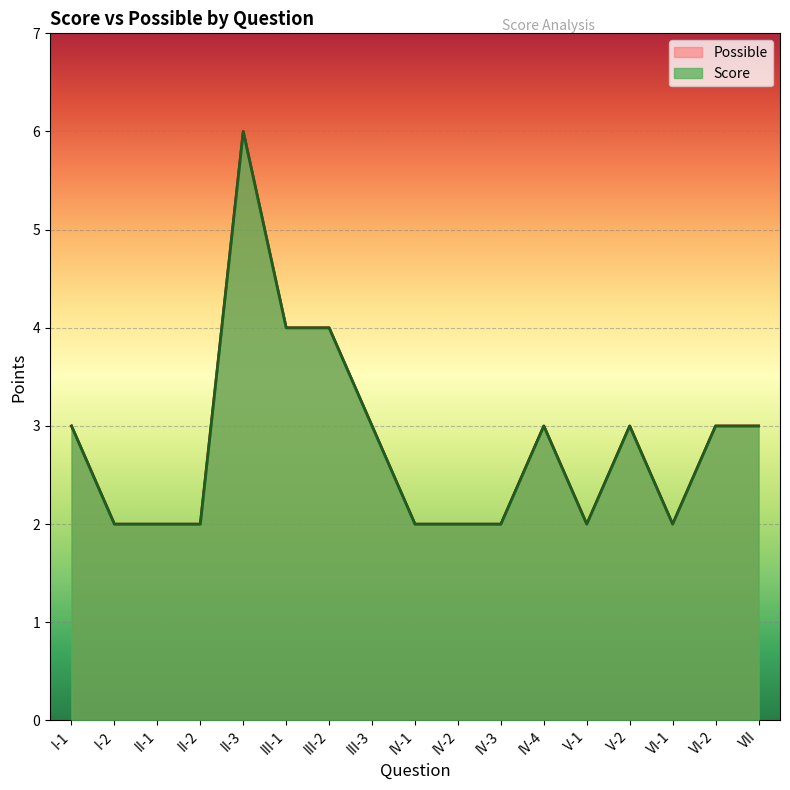

What is the minimum value shown in the chart?

2